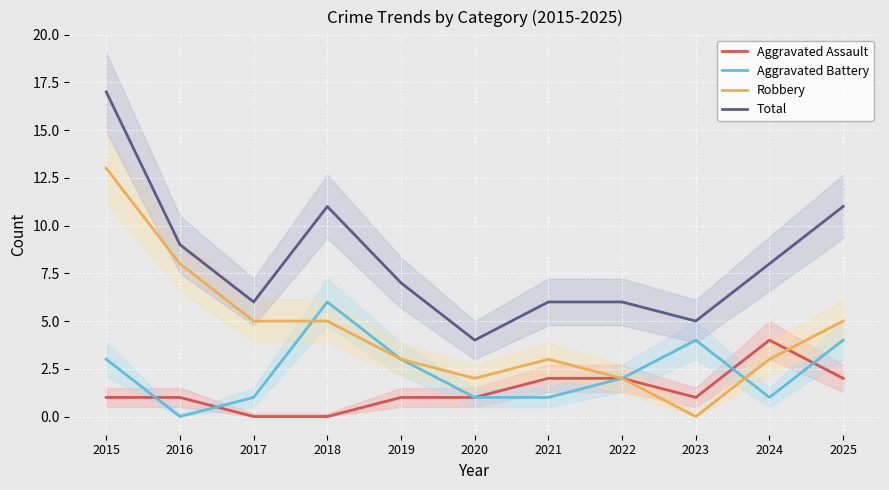

Reading left to right, extract all data points from this chart.

Aggravated Assault: 1	1	0	0	1	1	2	2	1	4	2
Aggravated Battery: 3	0	1	6	3	1	1	2	4	1	4
Robbery: 13	8	5	5	3	2	3	2	0	3	5
Total: 17	9	6	11	7	4	6	6	5	8	11